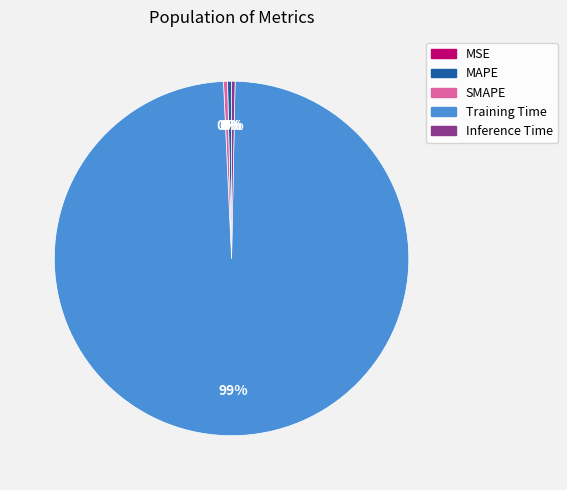

To the nearest percent, what is the average slice percentage?

20%